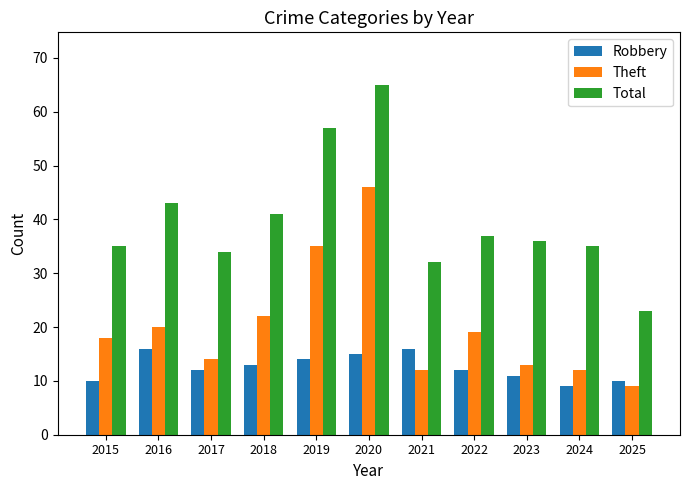

Which series has the largest total across all categories?

Total